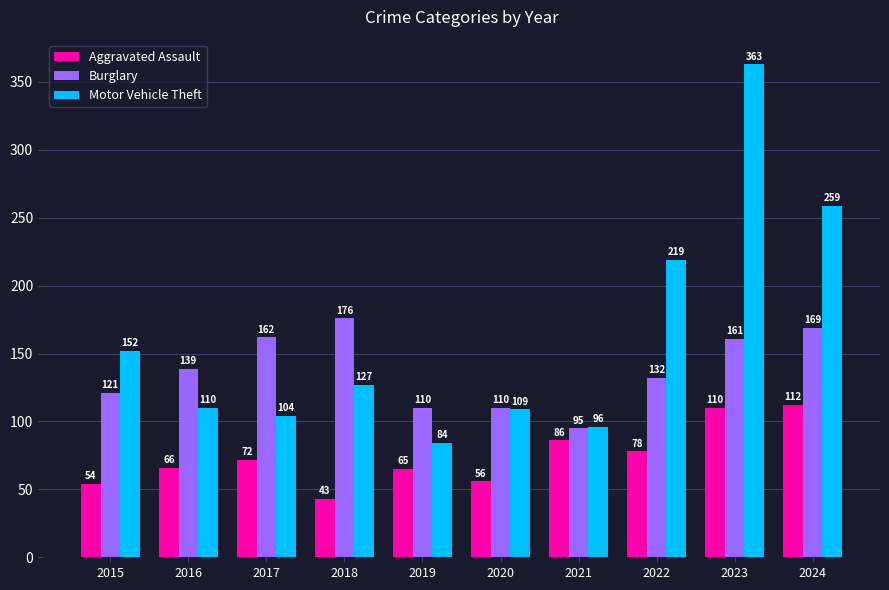

Reading left to right, transcribe all the data shown in this chart.

Aggravated Assault: 2015=54	2016=66	2017=72	2018=43	2019=65	2020=56	2021=86	2022=78	2023=110	2024=112
Burglary: 2015=121	2016=139	2017=162	2018=176	2019=110	2020=110	2021=95	2022=132	2023=161	2024=169
Motor Vehicle Theft: 2015=152	2016=110	2017=104	2018=127	2019=84	2020=109	2021=96	2022=219	2023=363	2024=259